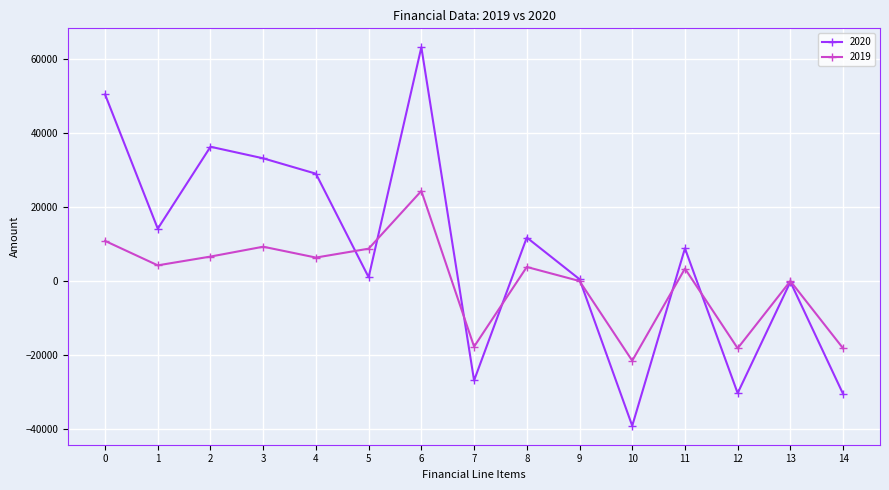

What is the greatest value displayed?

63069